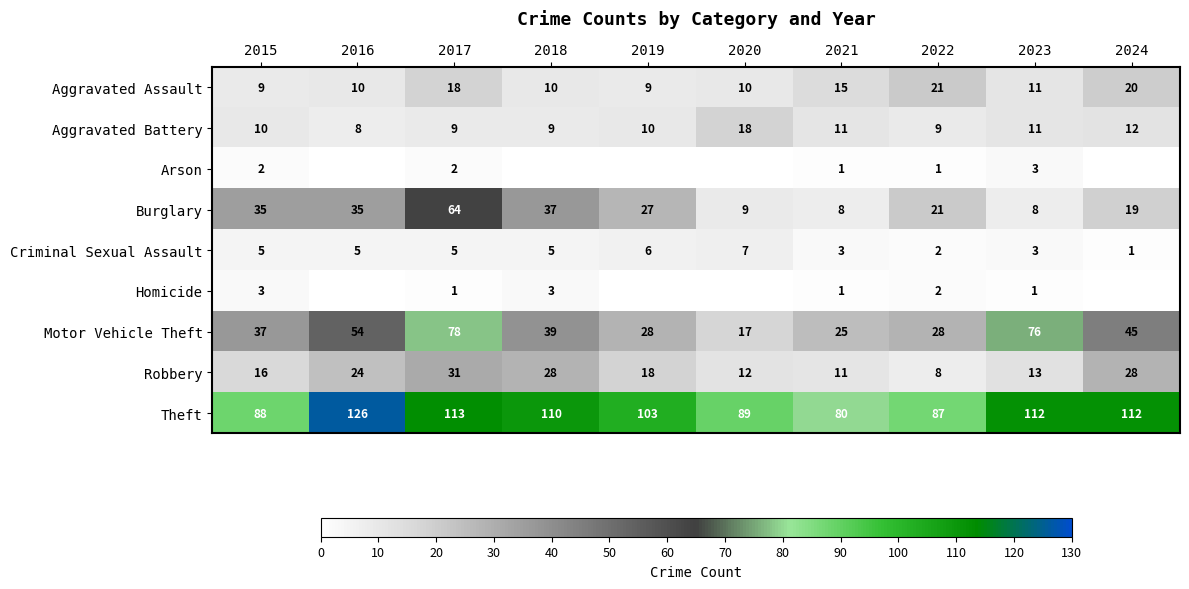

Is it true that Aggravated Battery equals 3 at 2016?

False